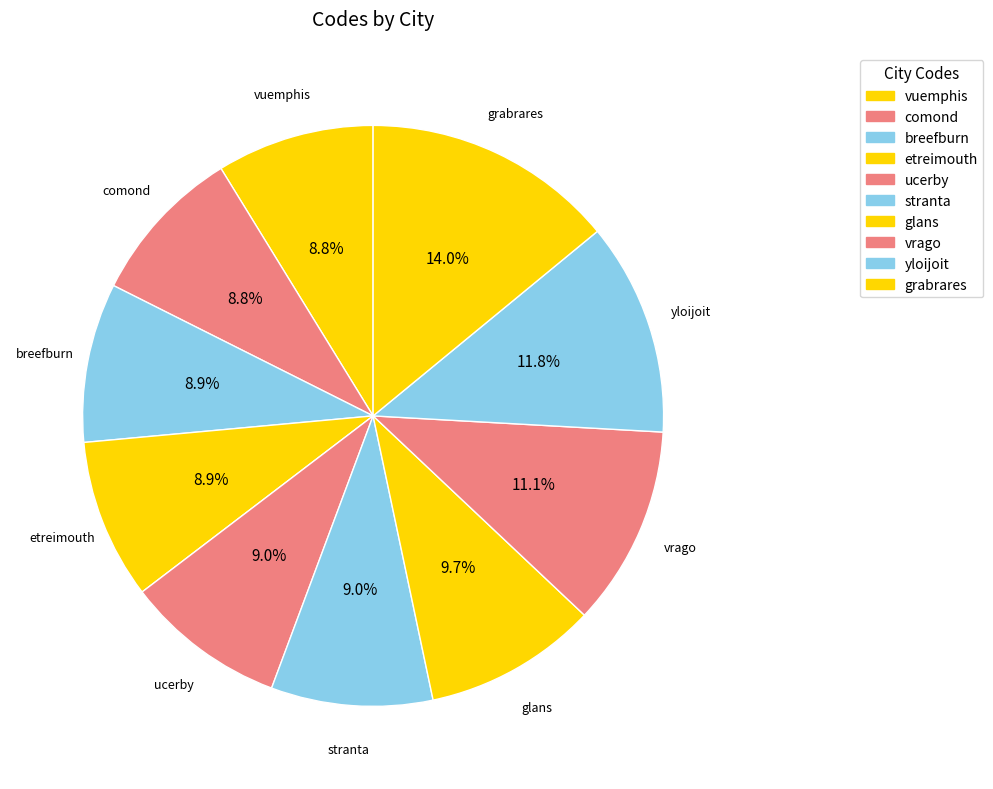

What is the ratio of the value at stranta to the value at yloijoit?

0.8